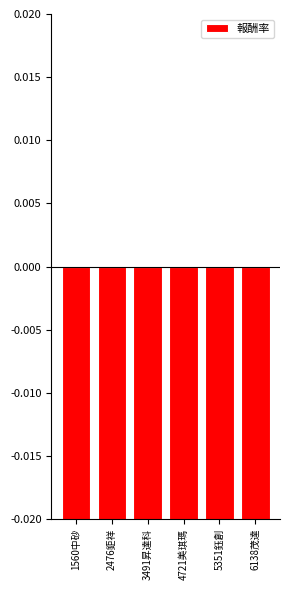

What is the label of the 2nd bar from the right?

5351鈺創